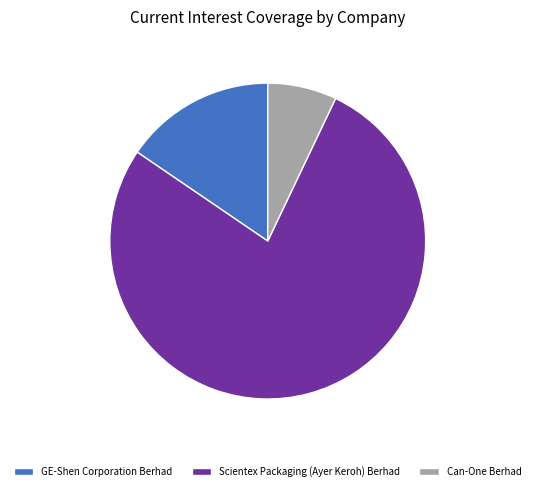

Rank the categories by value from lowest to highest.

Can-One Berhad, GE-Shen Corporation Berhad, Scientex Packaging (Ayer Keroh) Berhad